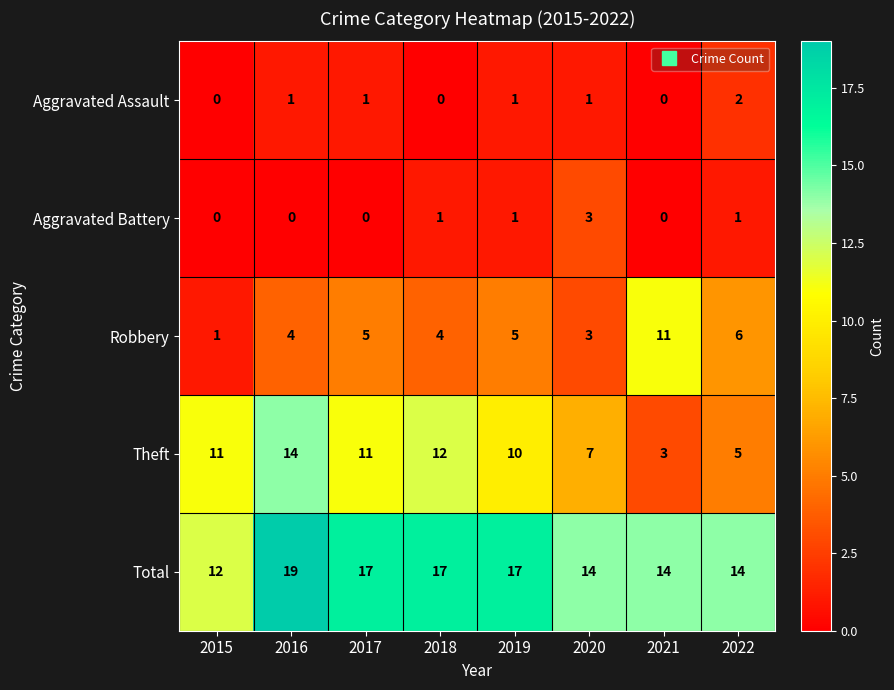

Which series has the widest spread of values?

Theft